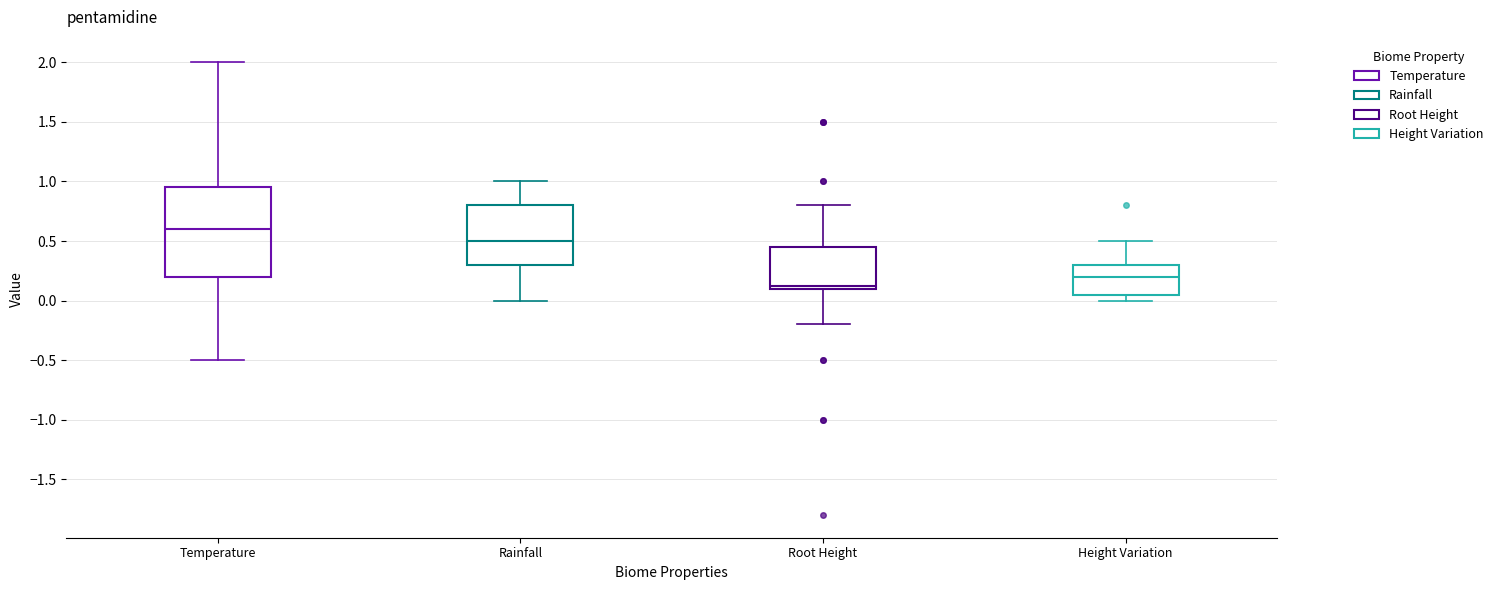

Where does the lower whisker of the box for Temperature end on the y-axis? The values are not printed on the chart, so give them approximately, as read against the axis.

-0.50